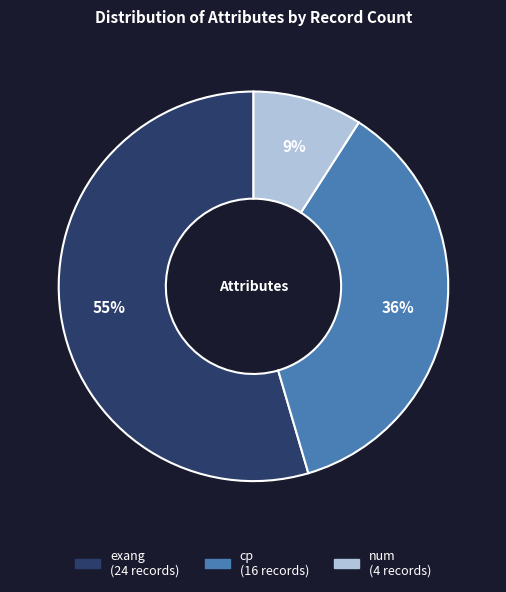

To the nearest percent, what is the average slice percentage?

33%